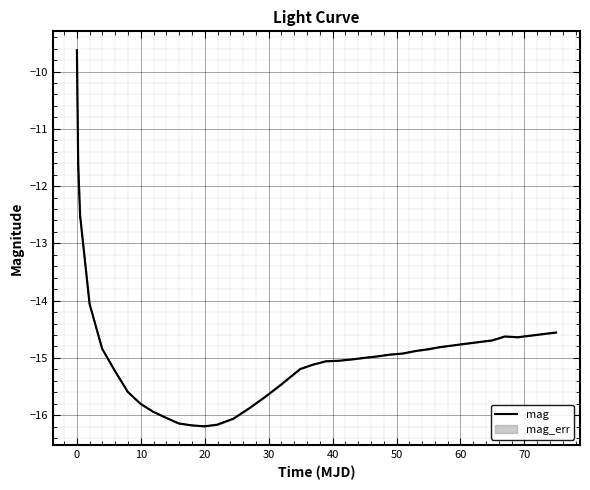

What is the maximum value for mag?

-9.6